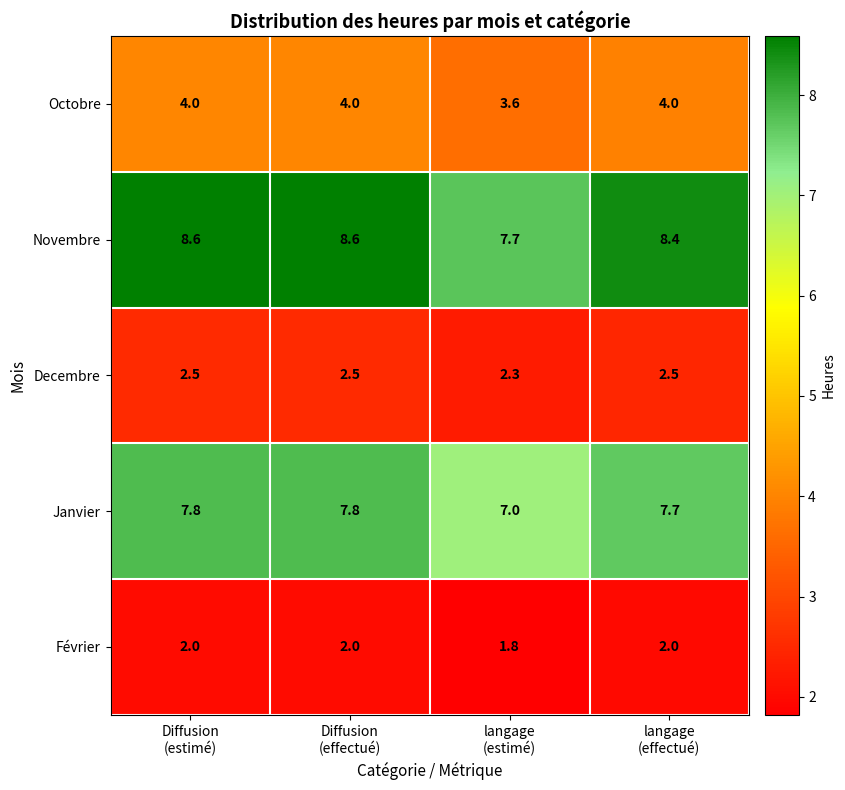

Which series has the largest total across all categories?

Novembre